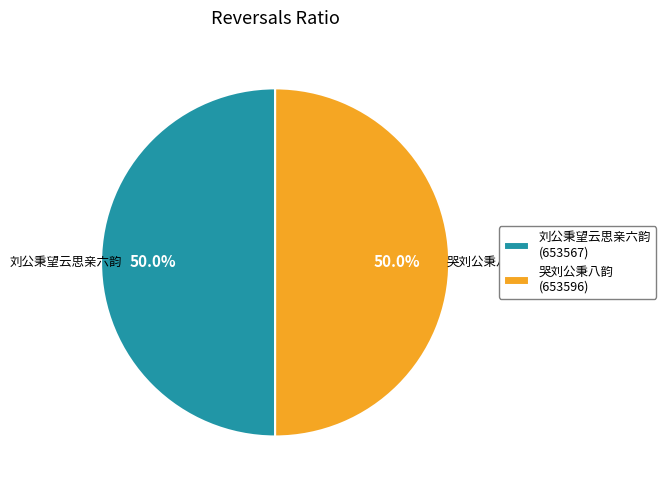

Approximately how many times larger is the value at 哭刘公秉八韵 compared to 刘公秉望云思亲六韵?

1.0